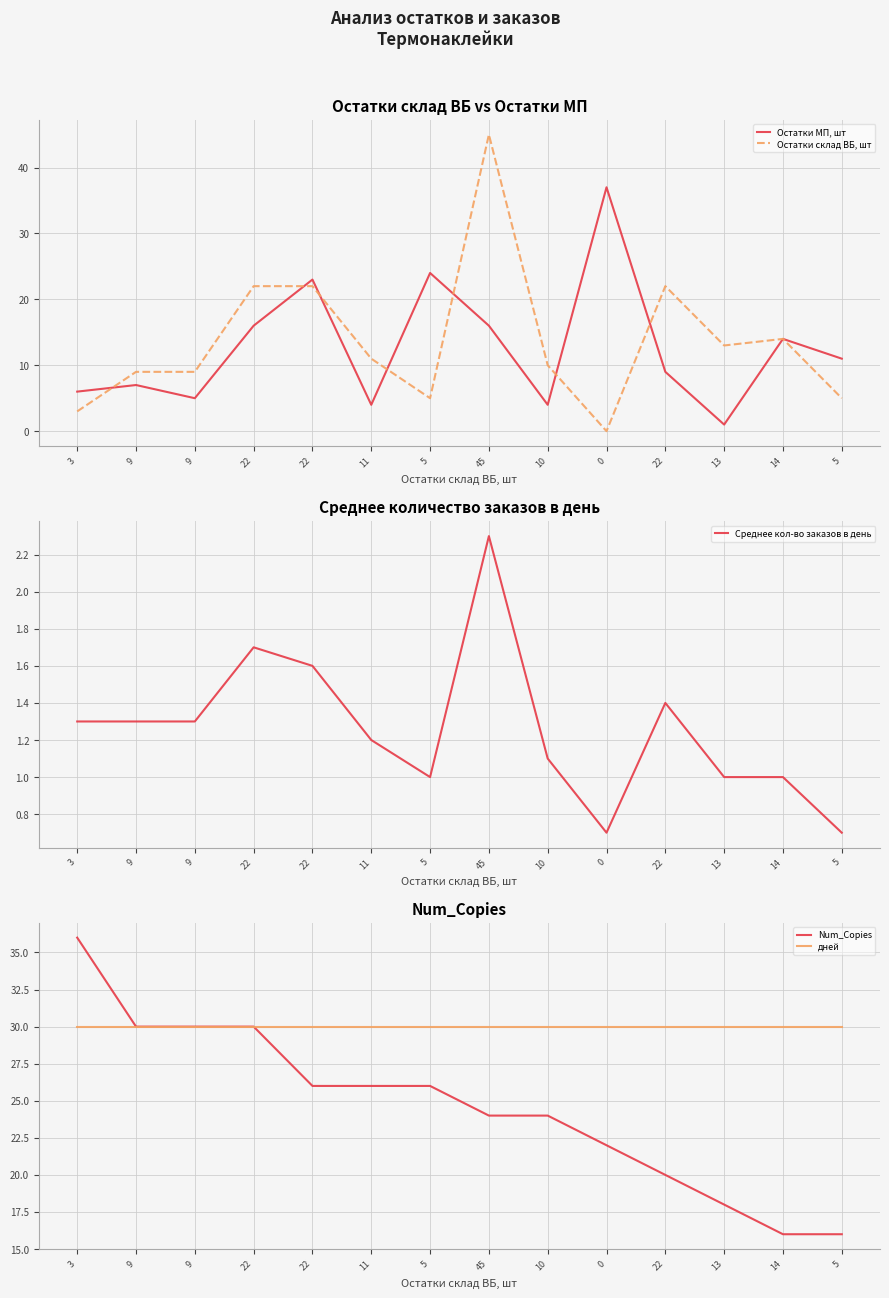

What is the difference between the Среднее кол-во заказов в день values at 3 and 22?

0.3